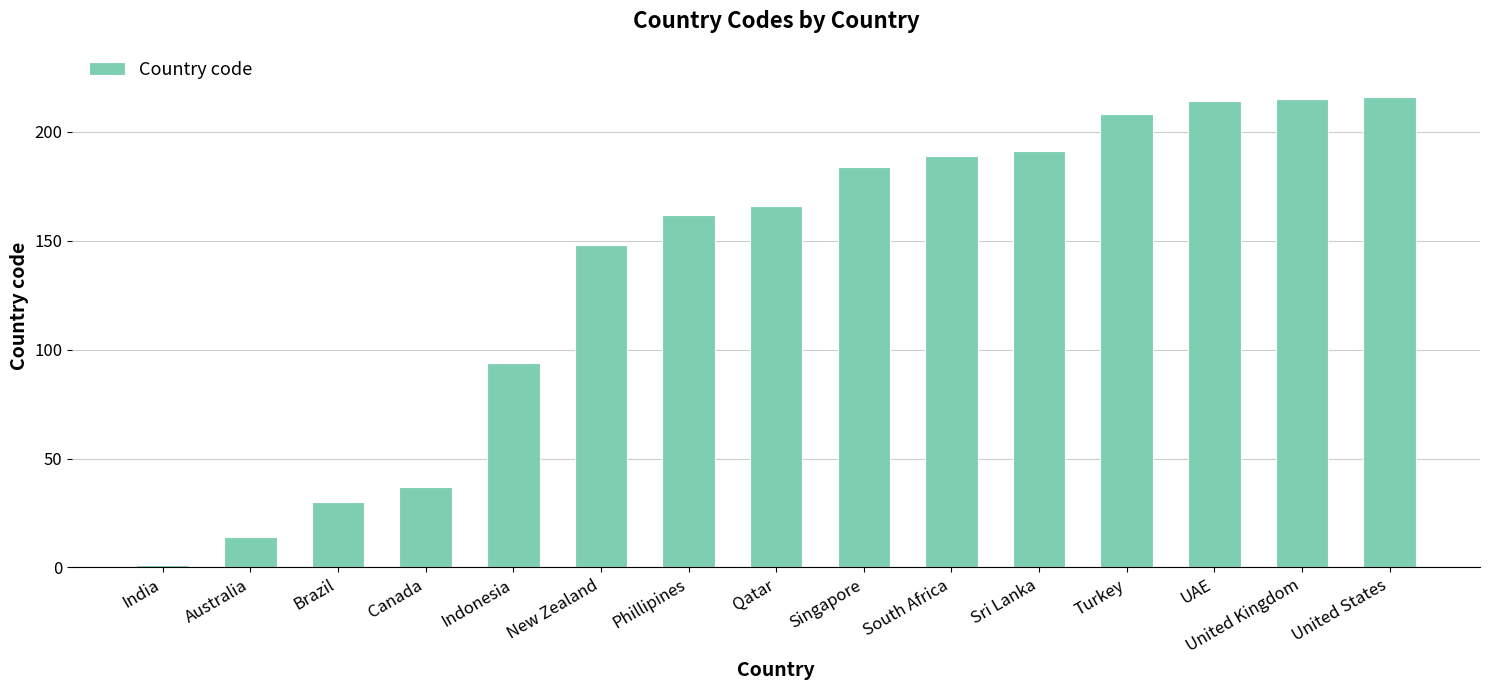

Between Canada and New Zealand, which is larger?

New Zealand